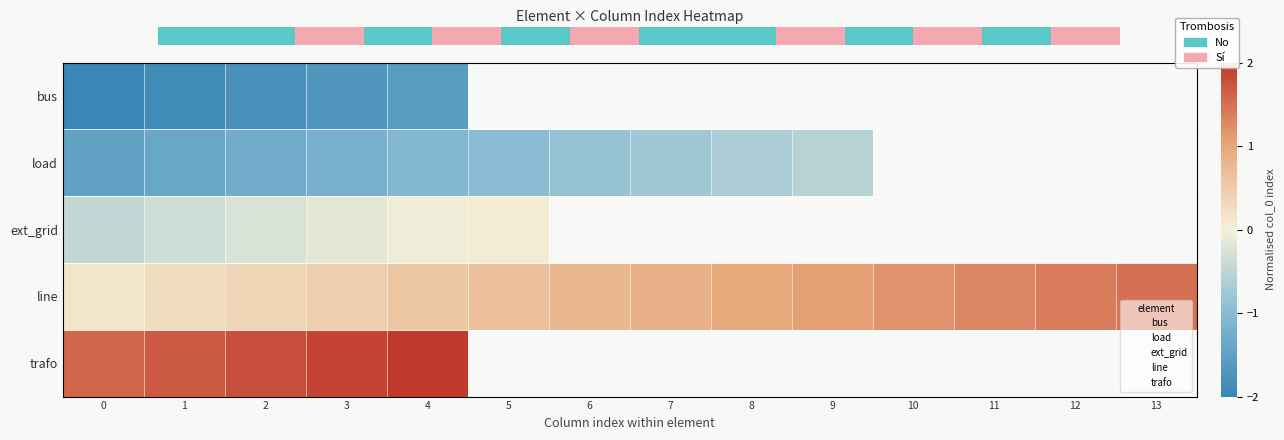

Rank the series by their maximum value, from lowest to highest.

bus, load, ext_grid, line, trafo